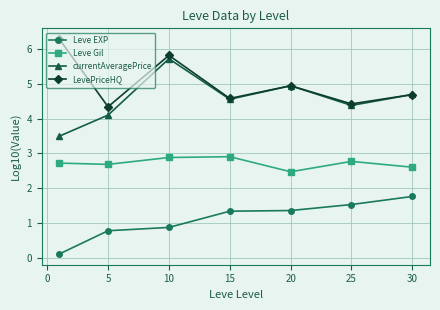

List the series in order of their peak value, lowest first.

Leve EXP, Leve Gil, currentAveragePrice, LevePriceHQ